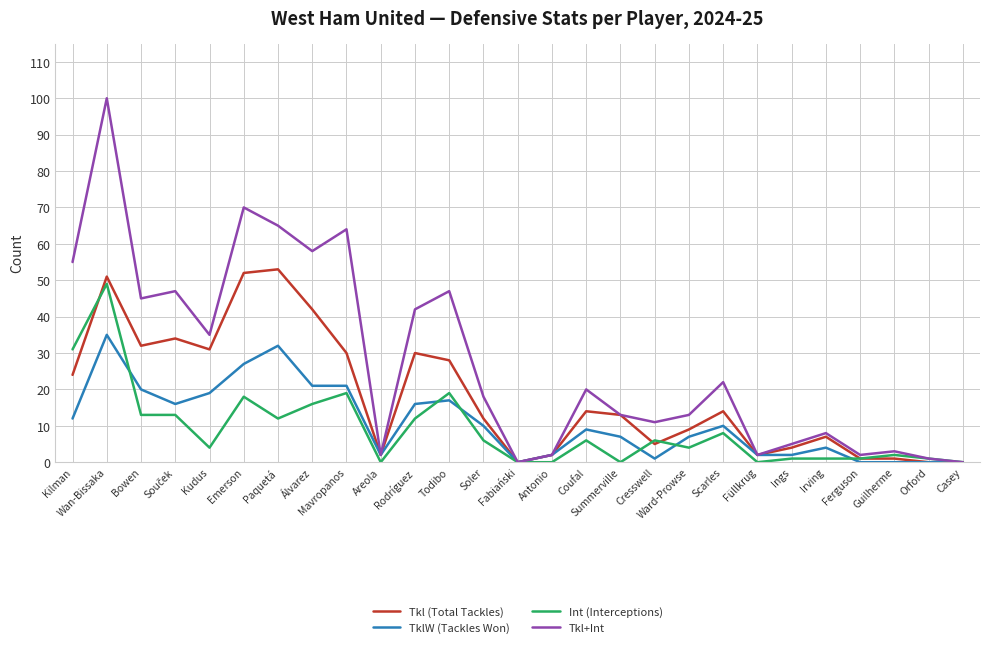

The Int (Interceptions) series shows 7 at Álvarez. True or false?

False